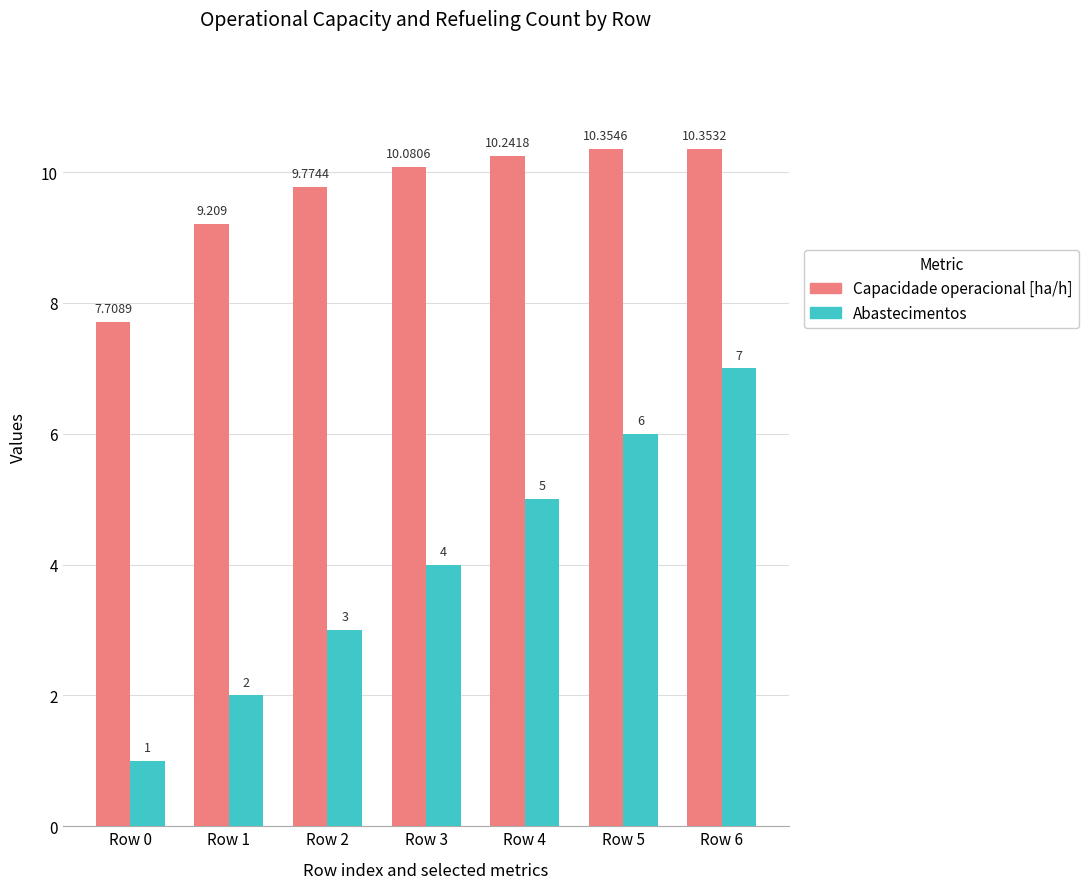

What is the average value of the Capacidade operacional [ha/h] series?

9.7